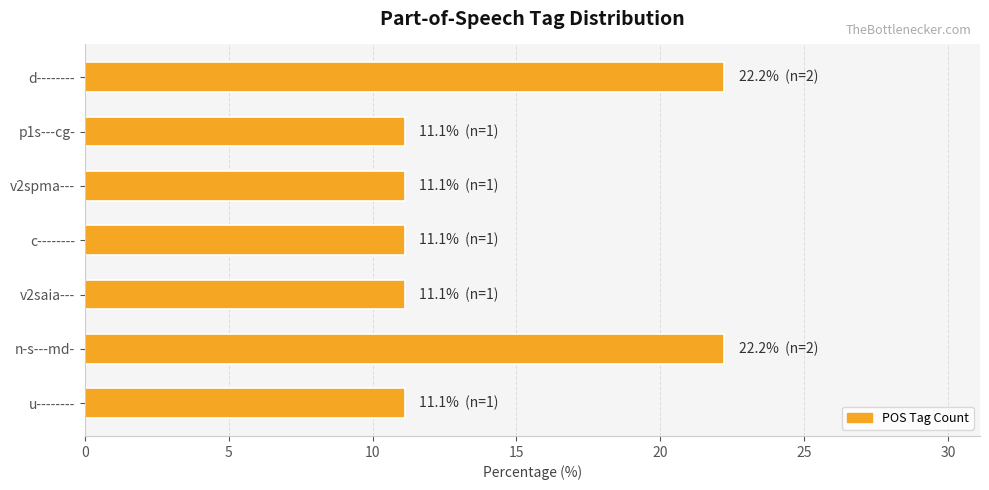

What is the label of the 4th bar from the bottom?

c--------